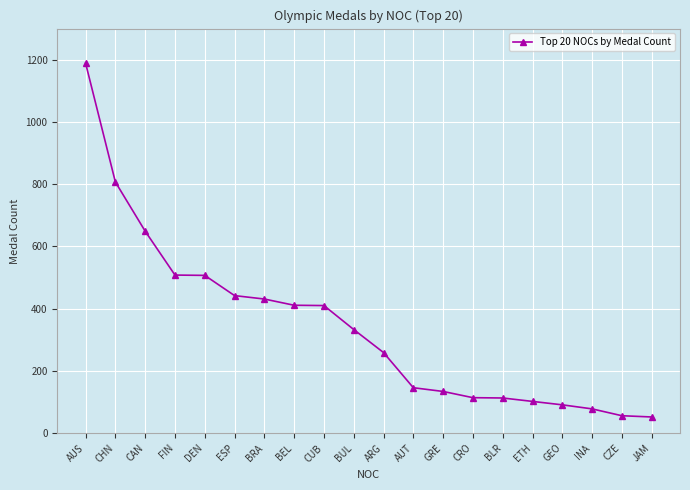

What is the difference between the values at GEO and ARG?

168